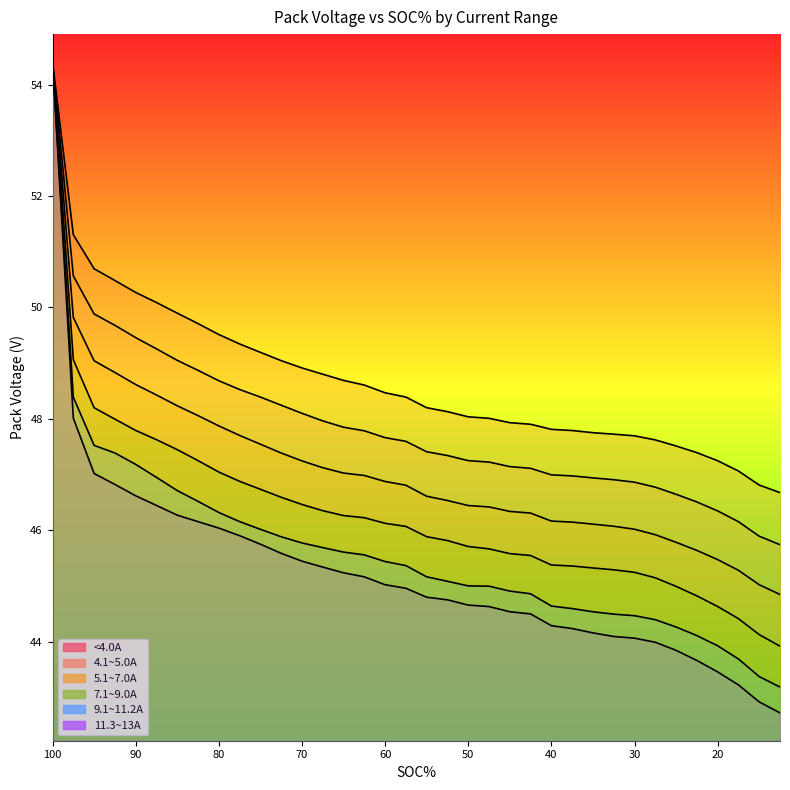

The 7.1~9.0A series shows 48.2 at 95. True or false?

True